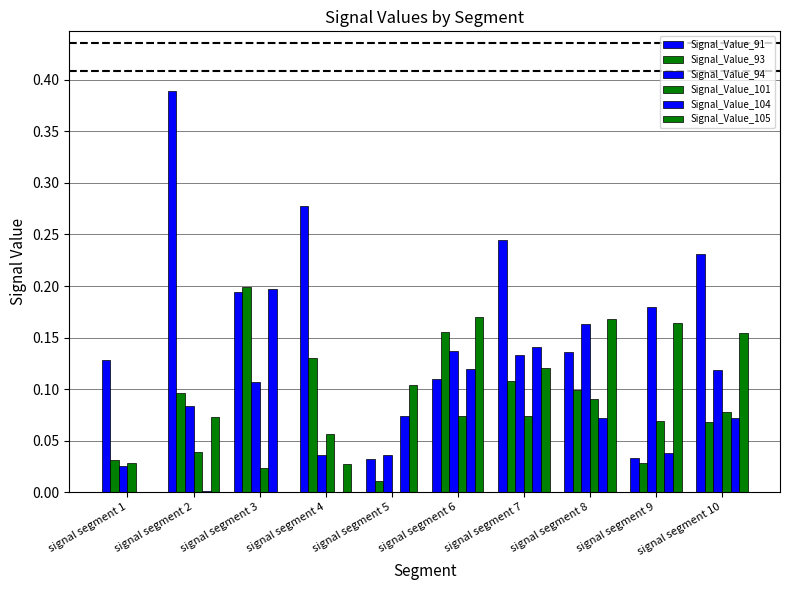

At signal segment 3, list the series in order from smallest to largest.

Signal_Value_105, Signal_Value_101, Signal_Value_94, Signal_Value_91, Signal_Value_104, Signal_Value_93